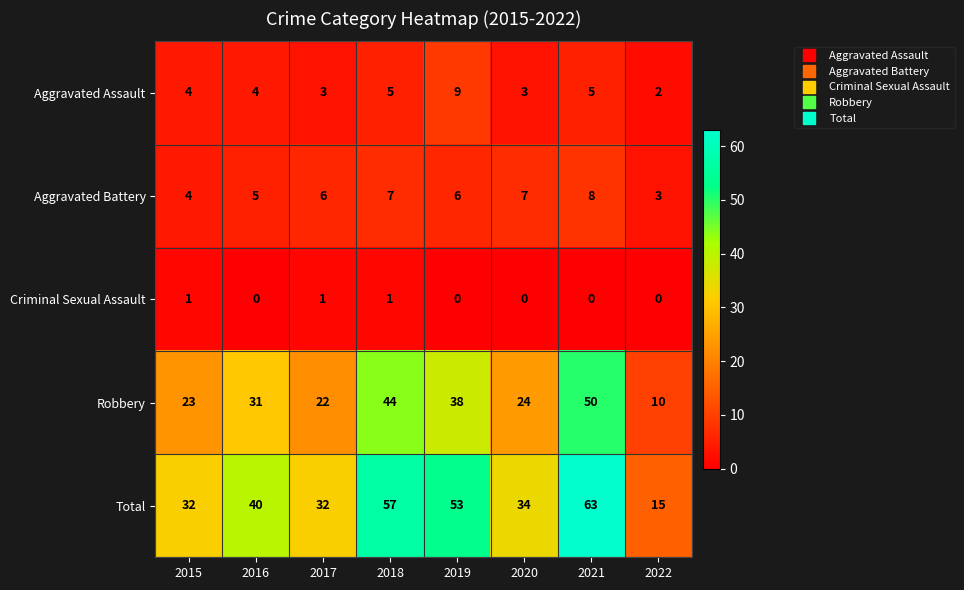

Count the Aggravated Assault values in the range 3 to 5.

6